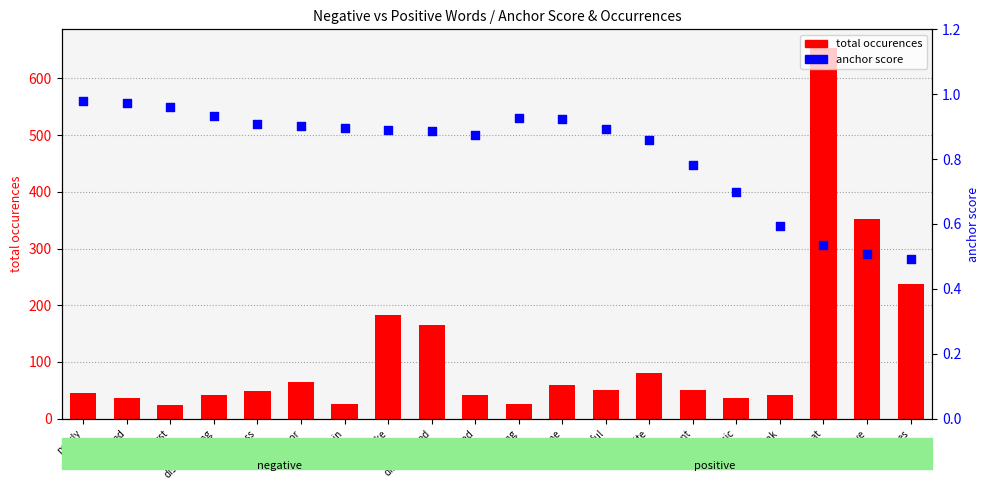

At how many categories does at least one series exceed 1?

20